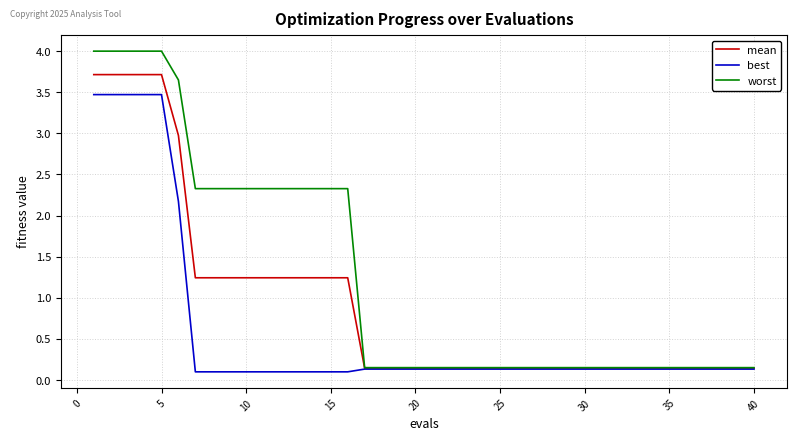

List the series in order of their overall mean, highest first.

worst, mean, best